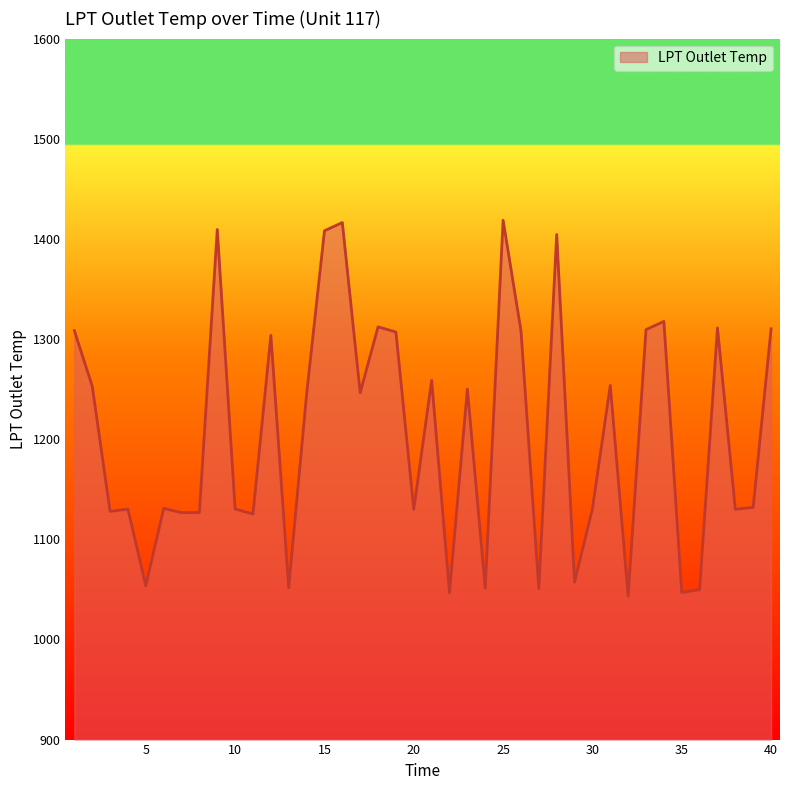

What is the smallest value displayed?

1043.3